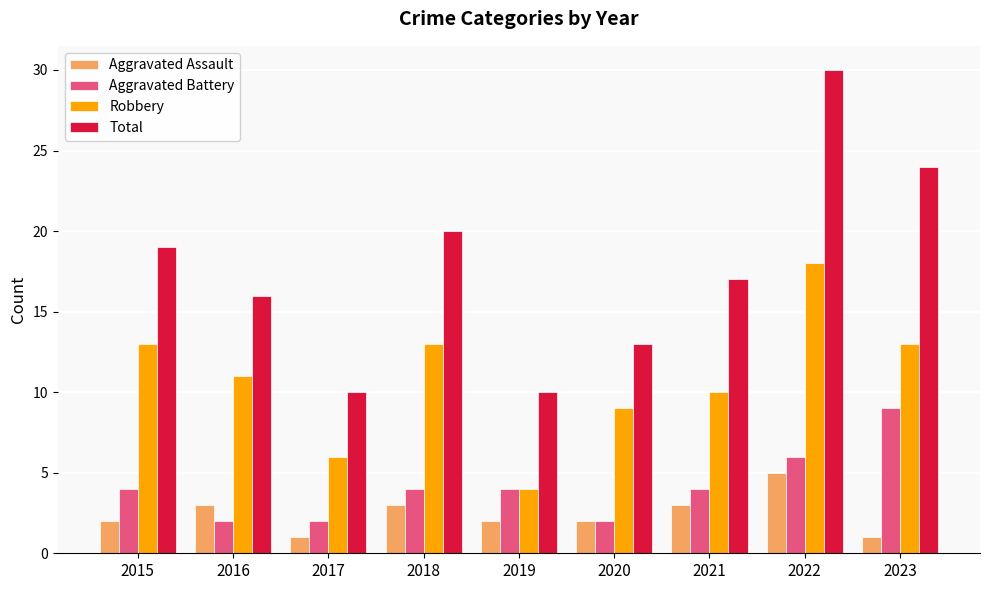

Is the value of Total at 2017 greater than the value of Robbery at 2015?

No